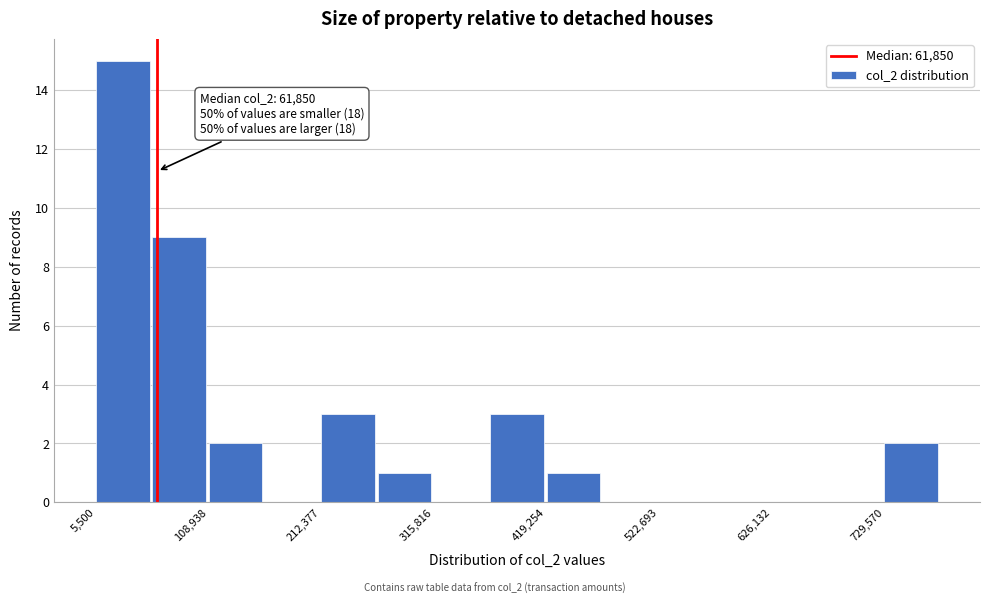

Read against the x-axis, roughly where is the centre of the tallest bar?

40000